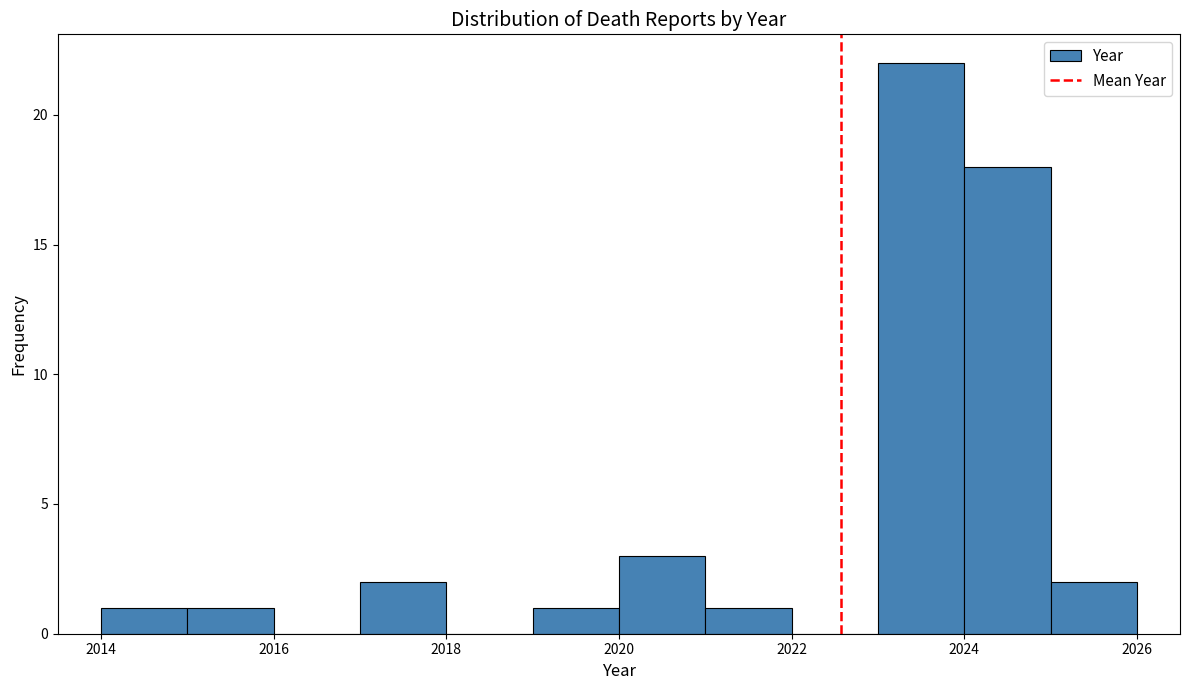

How tall is the bar that spans 2020 to 2021 on the x-axis? The values are not printed on the chart, so give them approximately, as read against the axis.

3